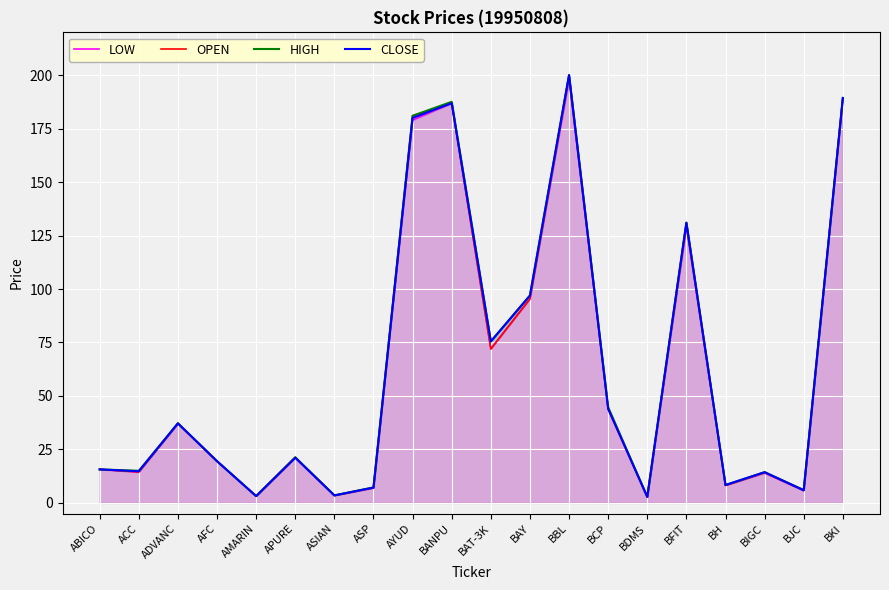

Which series has the largest range (max minus min)?

OPEN